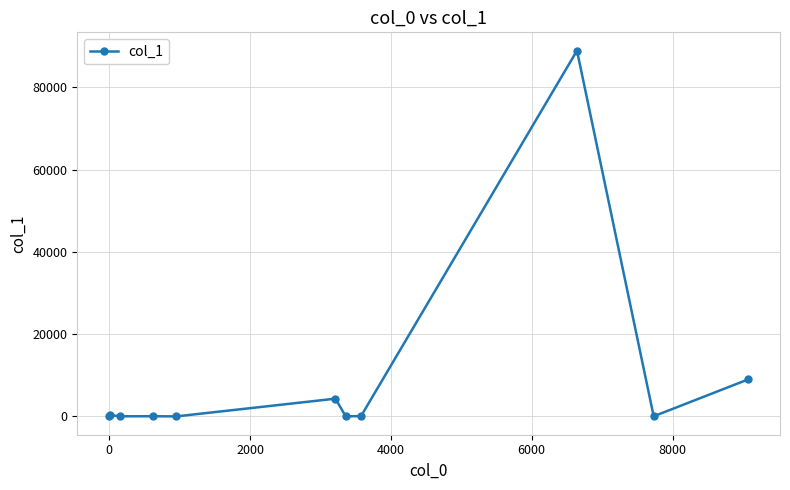

True or false: there are more than 1 points higher than both neighbors.

True